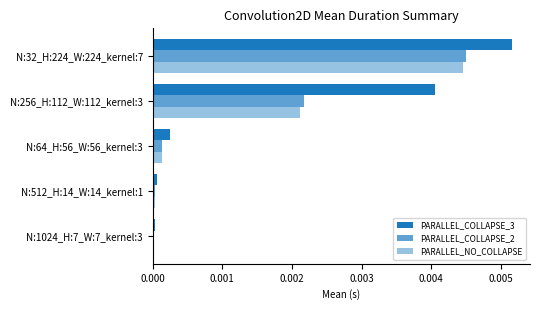

List the series in order of their peak value, lowest first.

PARALLEL_NO_COLLAPSE, PARALLEL_COLLAPSE_2, PARALLEL_COLLAPSE_3